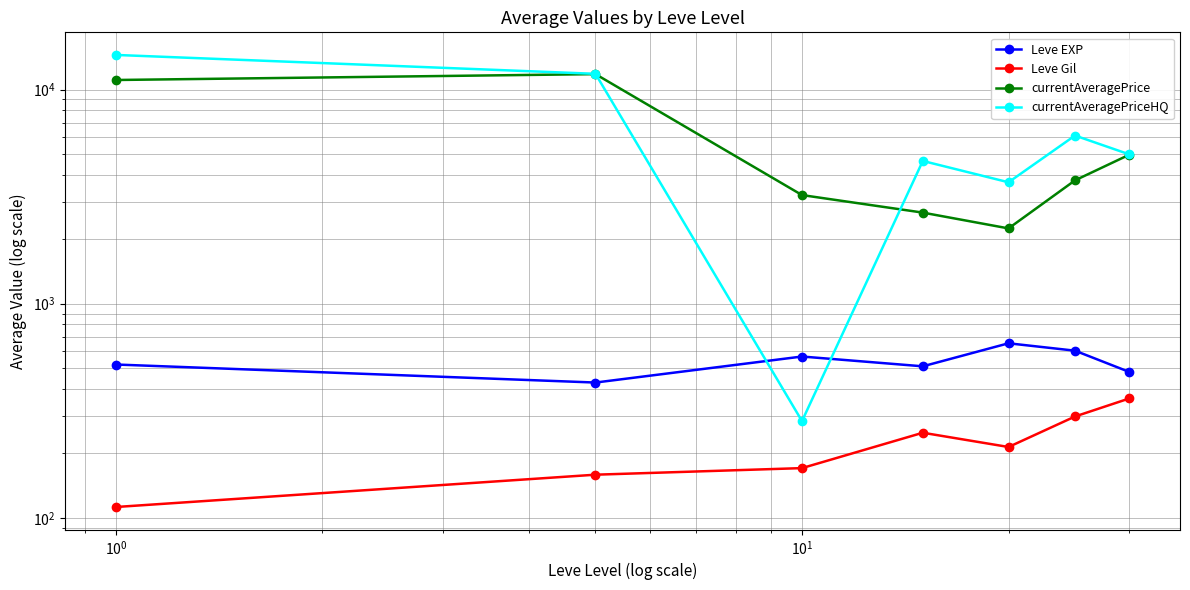

True or false: Leve Gil and currentAveragePriceHQ cross at least once.

False